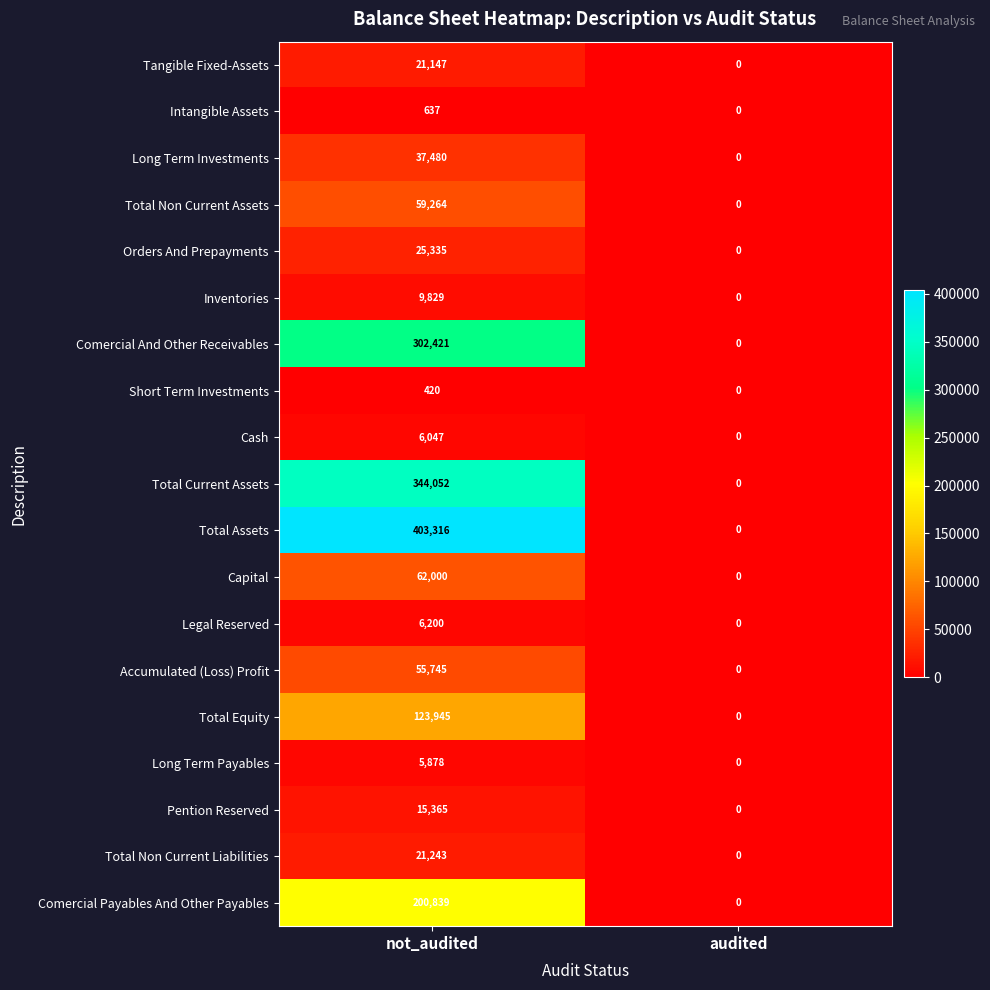

Count the number of data series in this chart.

19